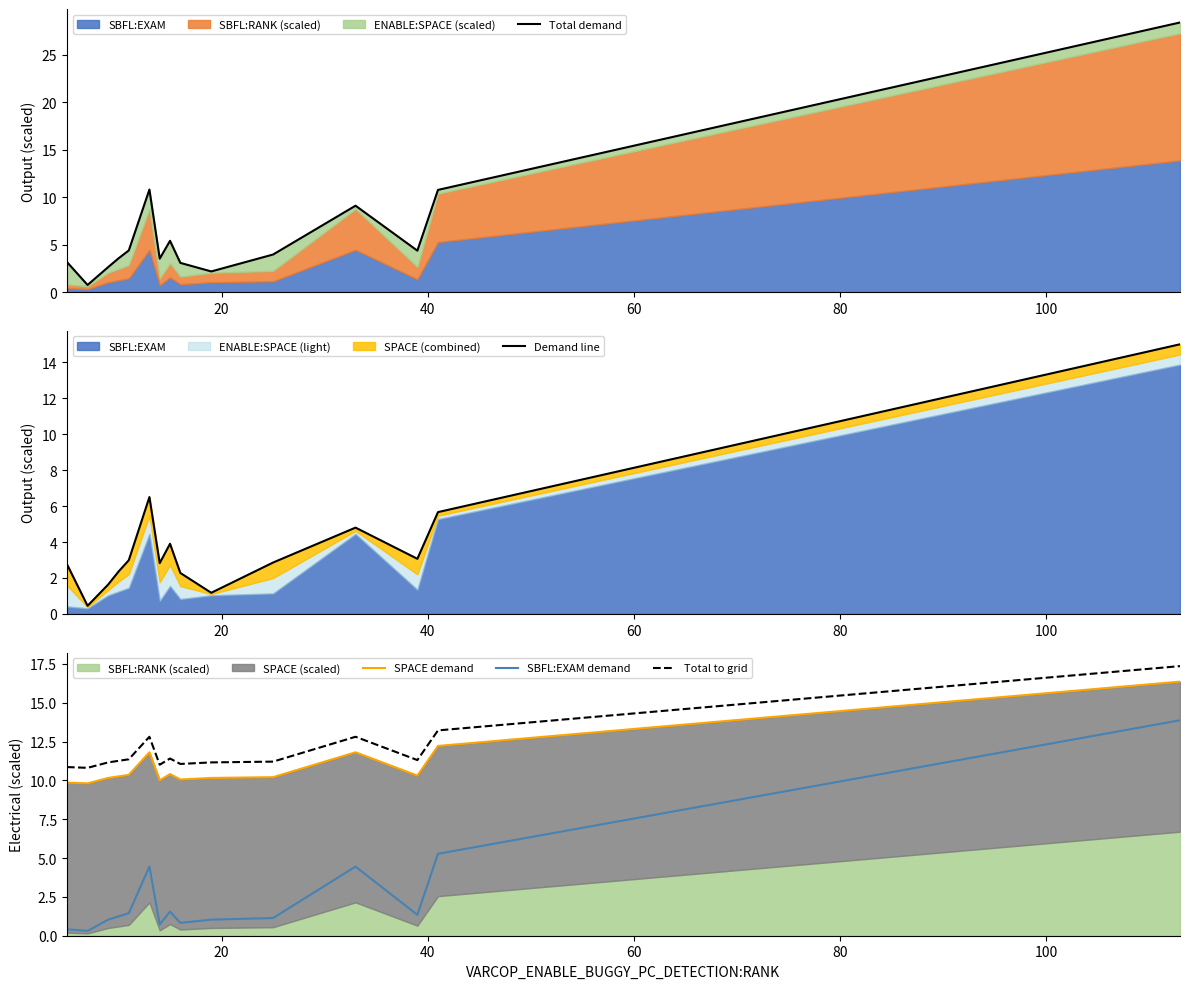

How many lines are shown in the chart?

5